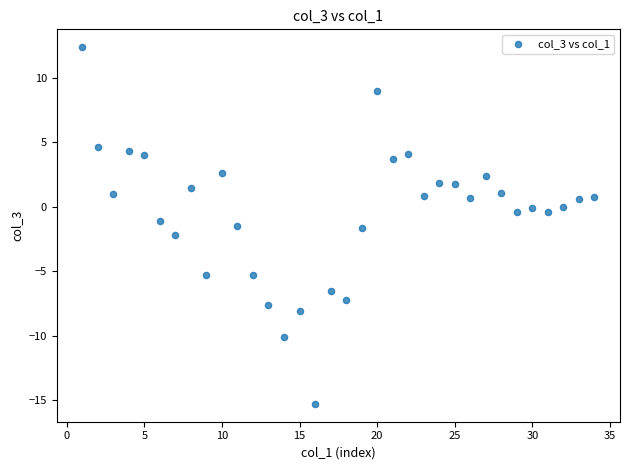

What is the range of Y values (max minus min)?

27.7